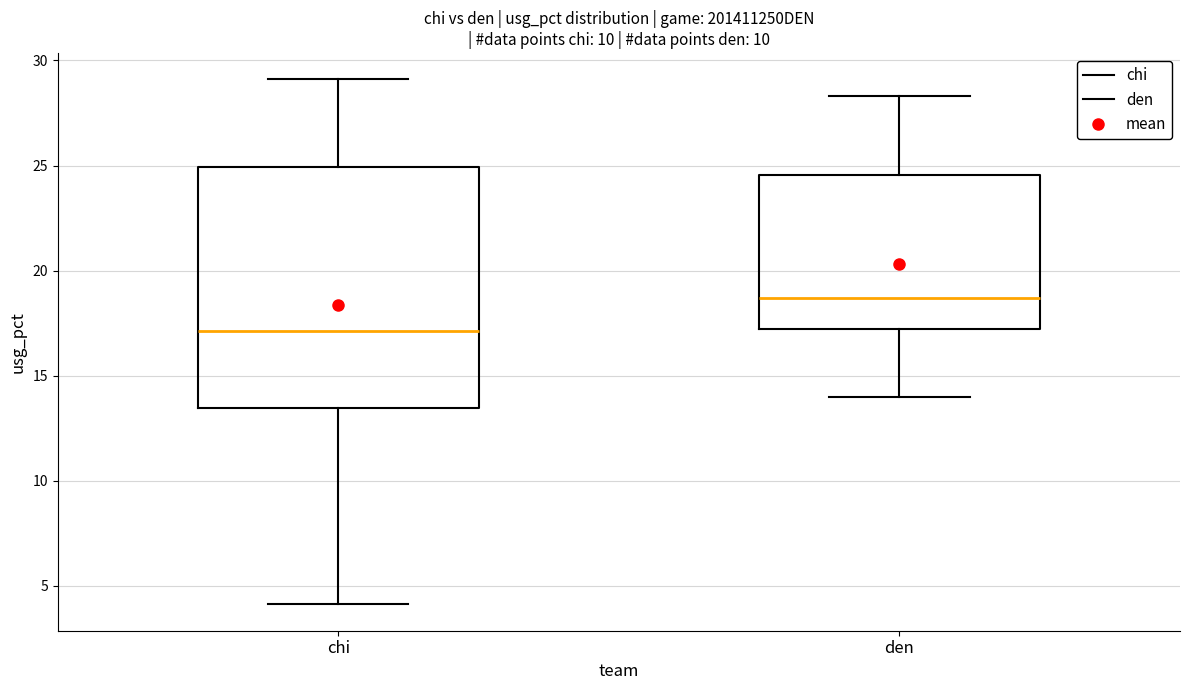

Reading left to right, transcribe this box plot: for each box, give where its median line is, the range the box spans, and where its two whiskers end, as read against the y-axis. The values are not printed on the chart, so give them approximately, as read against the axis.

chi: median 17.0, box 13.5 to 25.0, whiskers 4.0 to 29.0
den: median 18.5, box 17.0 to 24.5, whiskers 14.0 to 28.5